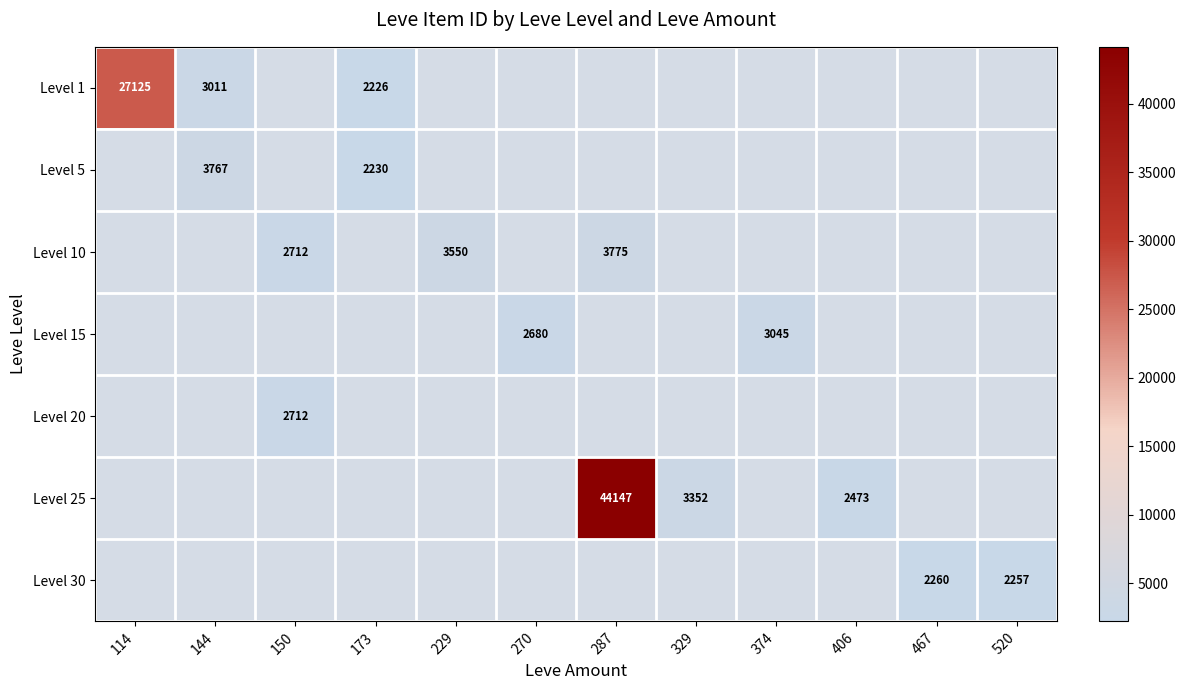

The value of Level 30 at 467 is 2260. True or false?

True